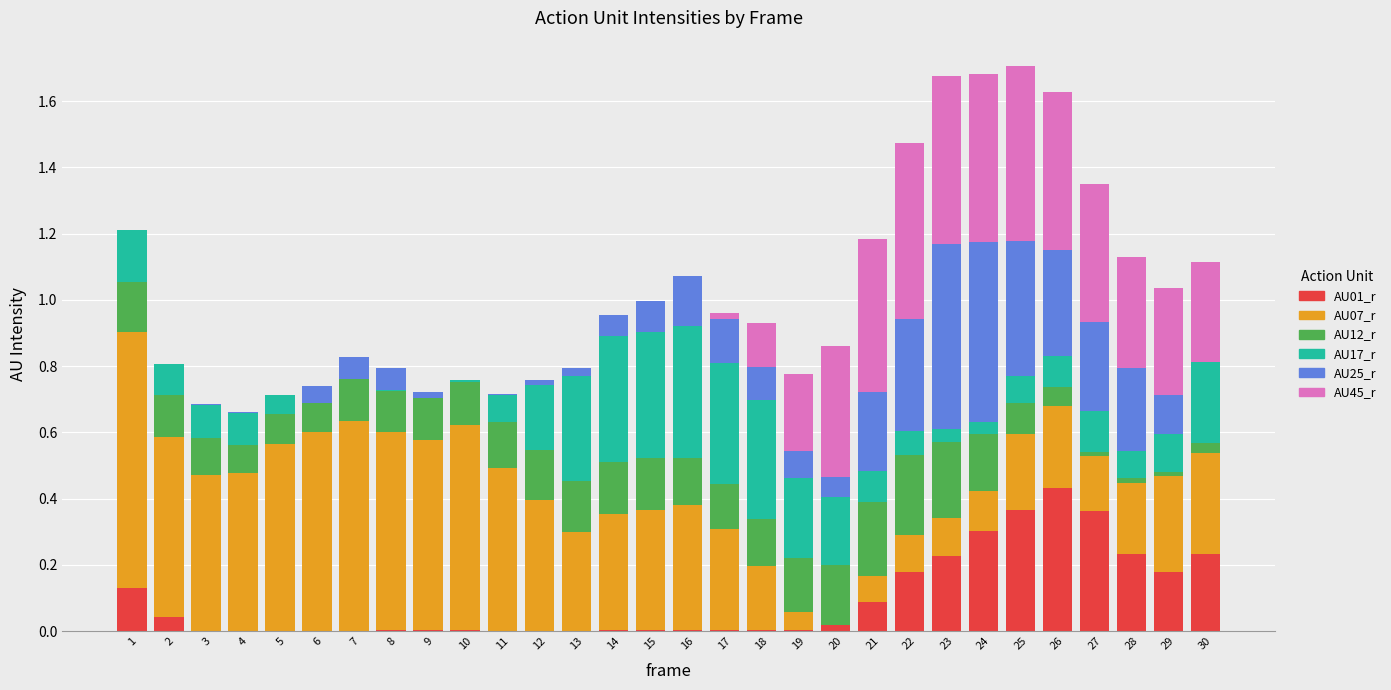

What is the total value across all series at 1?

1.2